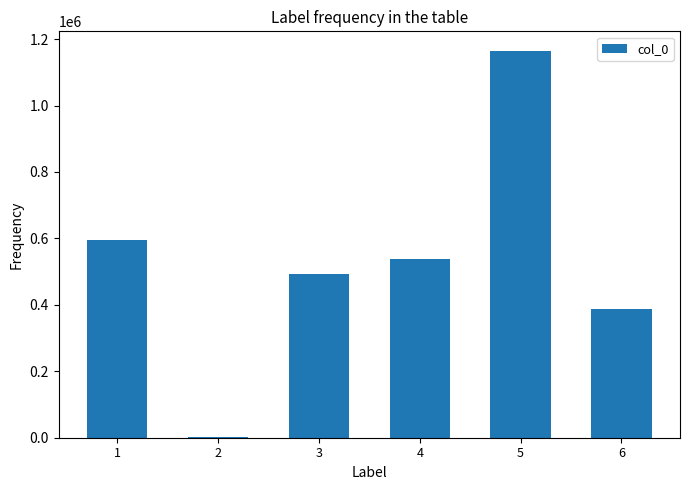

Reading left to right, list all the values displayed in this chart.

1=595333	2=690	3=492426	4=538013	5=1165063	6=388502